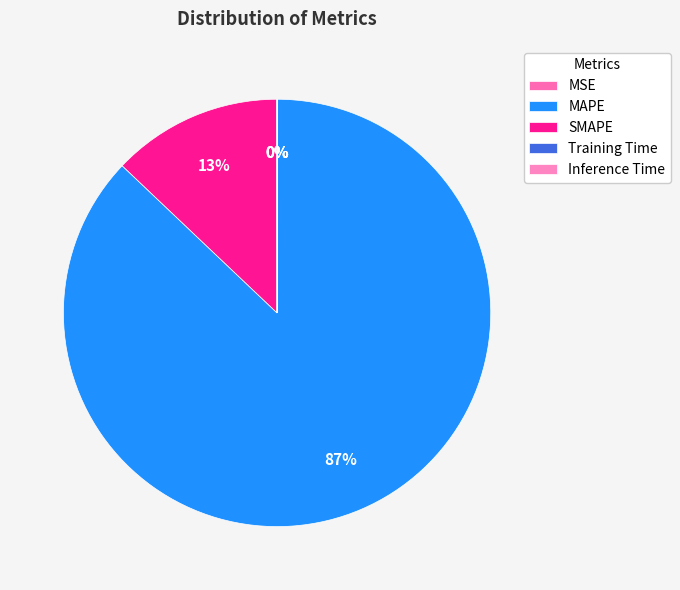

Which category accounts for the majority?

MAPE